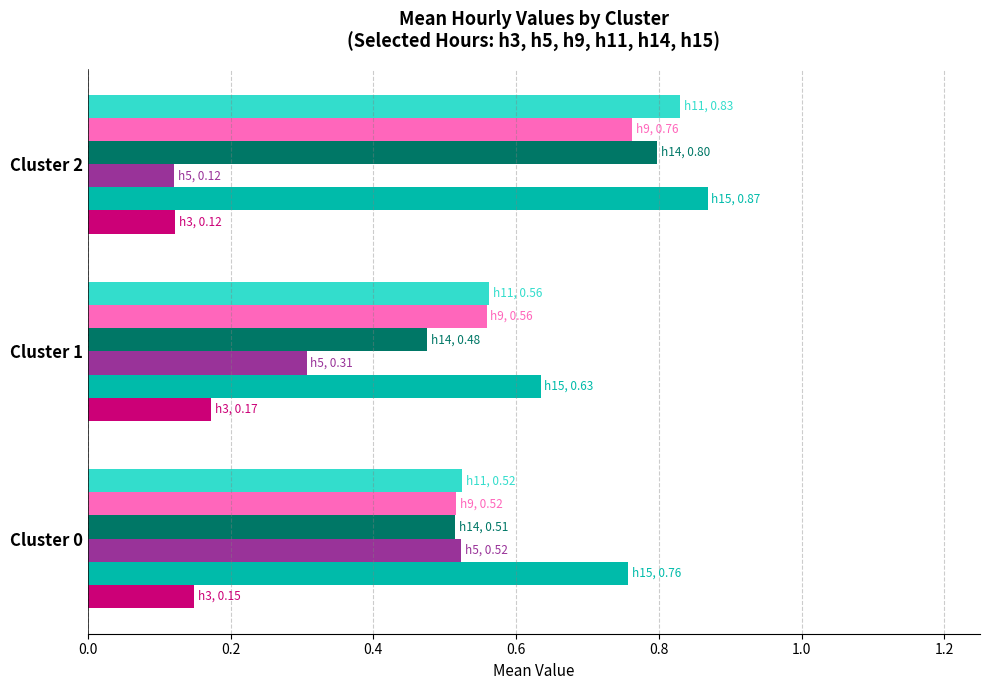

Which label corresponds to the smallest value in the chart?

Cluster 2